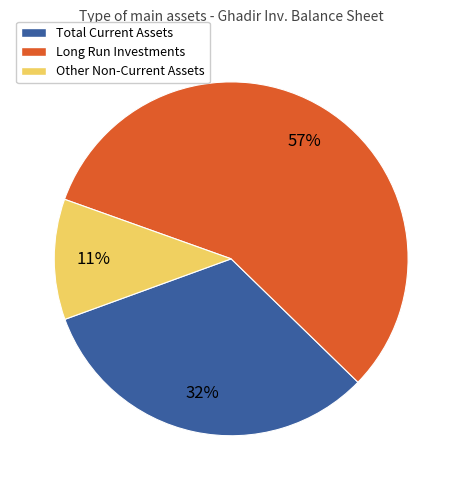

Combined, do Total Current Assets and Other Non-Current Assets account for over 50%?

No